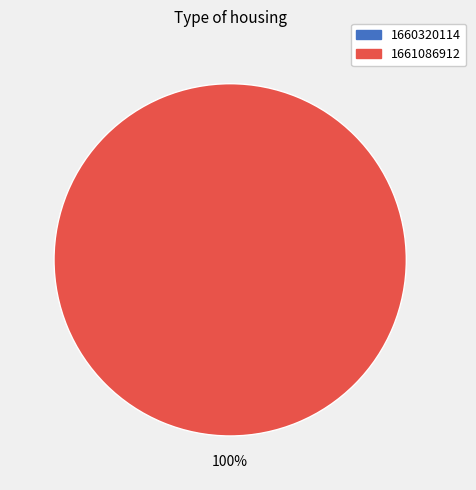

How much of the chart is everything except 1660320114?

100.0%